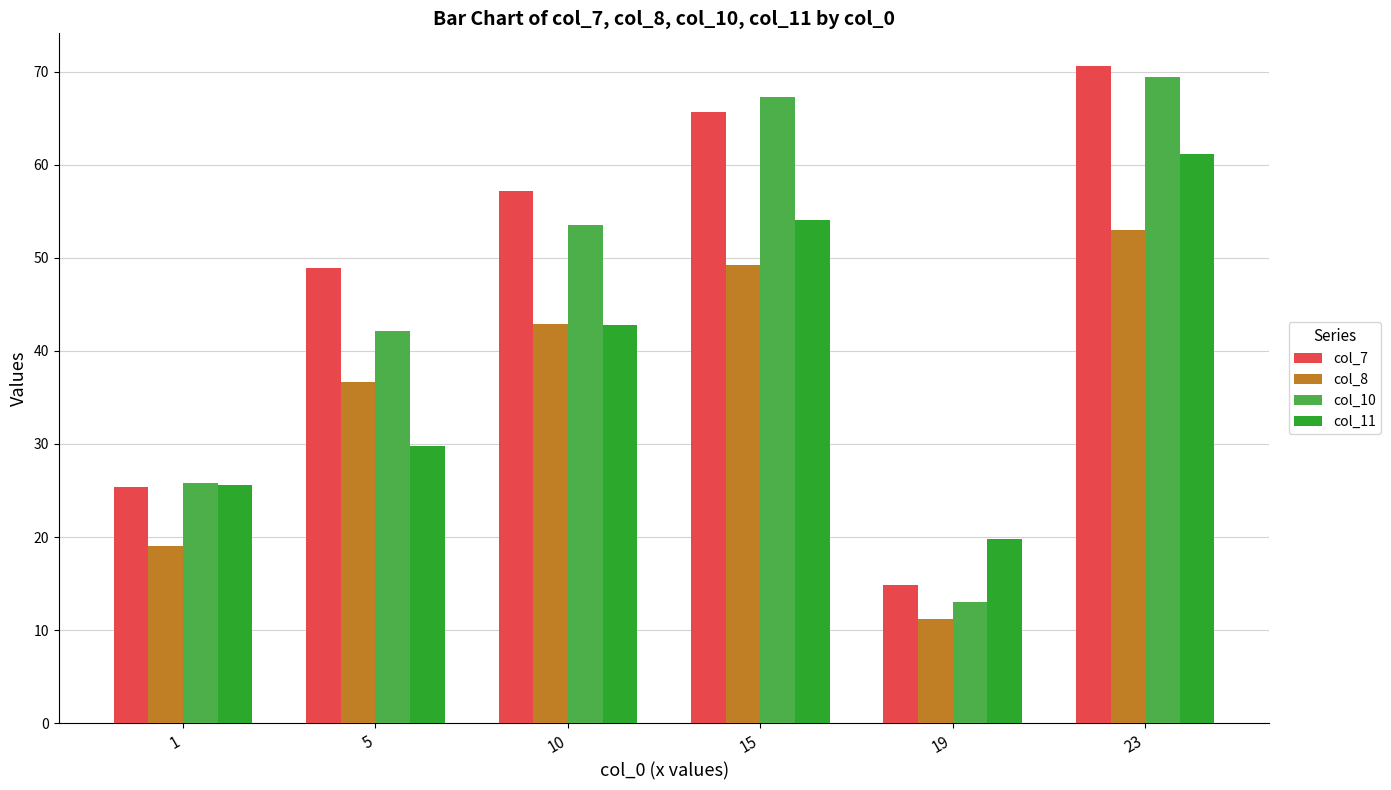

Reading left to right, list all the values displayed in this chart.

col_7: 25.4	48.9	57.2	65.6	14.9	70.6
col_8: 19.0	36.7	42.9	49.2	11.2	52.9
col_10: 25.8	42.2	53.5	67.3	13.1	69.4
col_11: 25.6	29.8	42.8	54.0	19.8	61.1